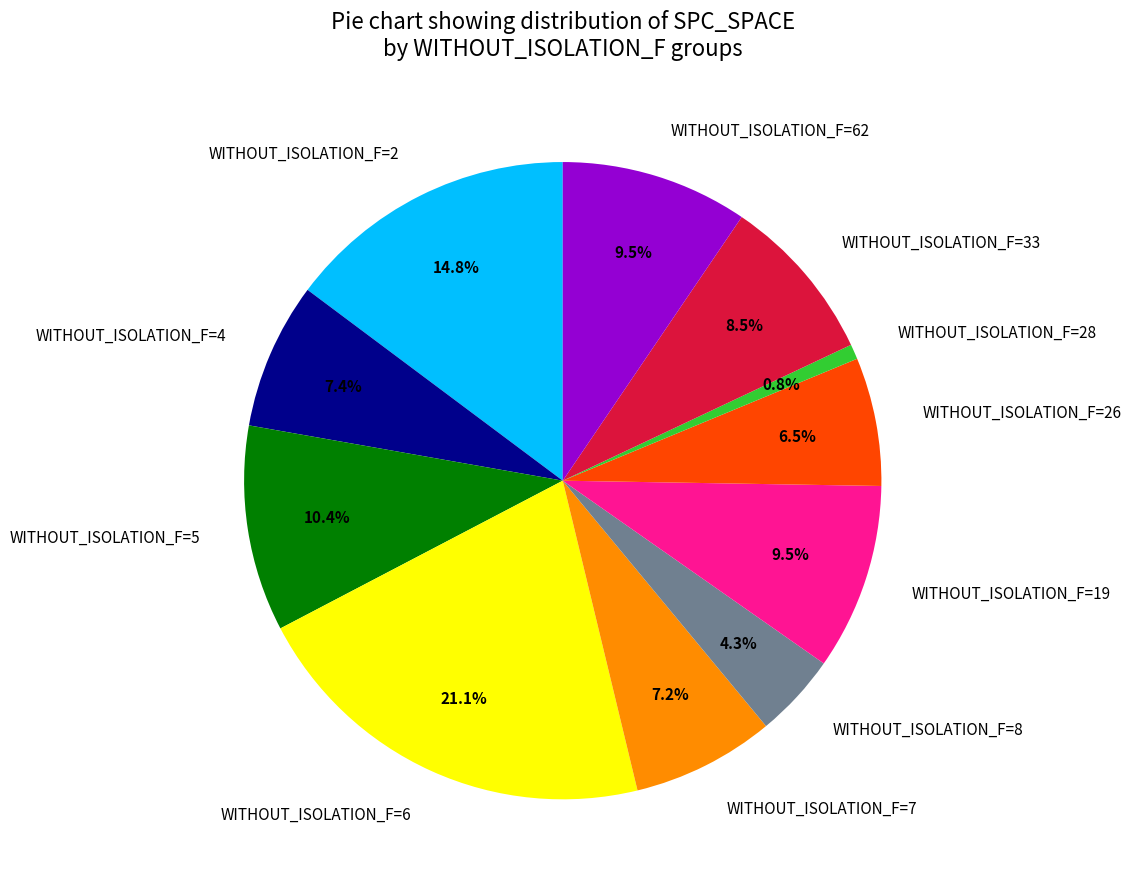

Which category has the smallest portion of the pie?

WITHOUT_ISOLATION_F=28